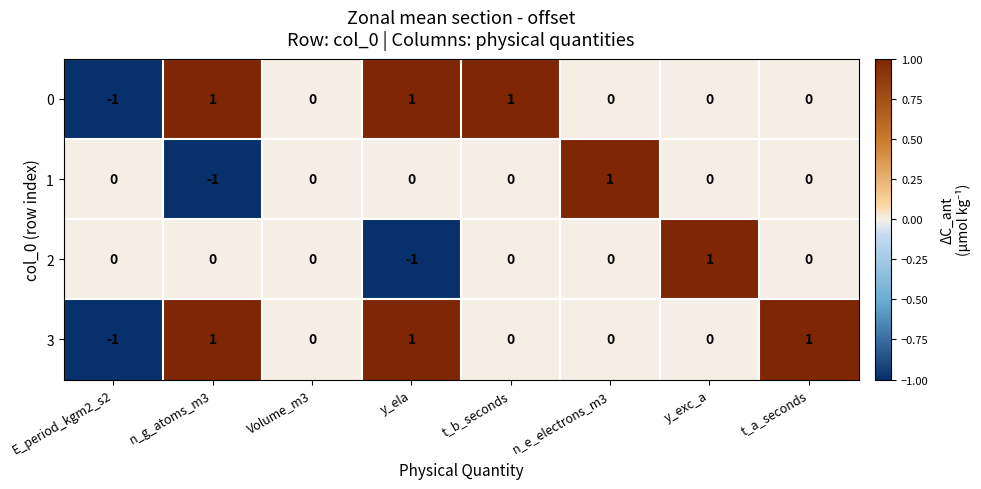

Where does the 0 series first go above 0?

n_g_atoms_m3